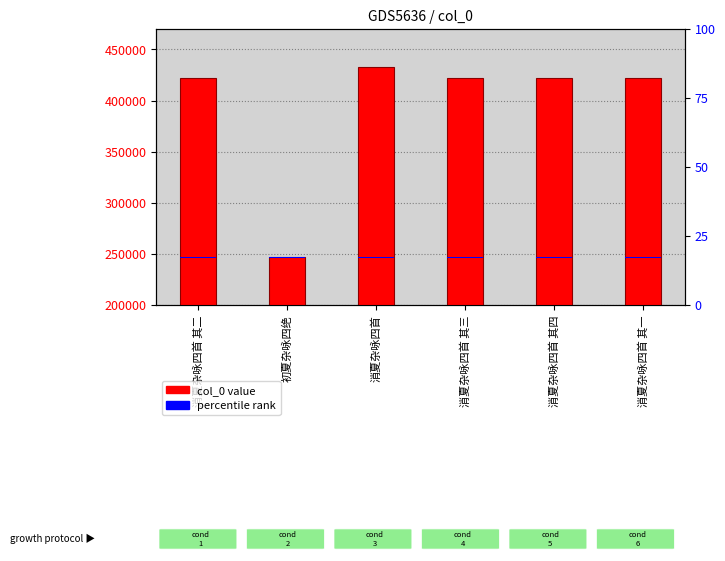

What position from the left is 消夏杂咏四首 其四?

5